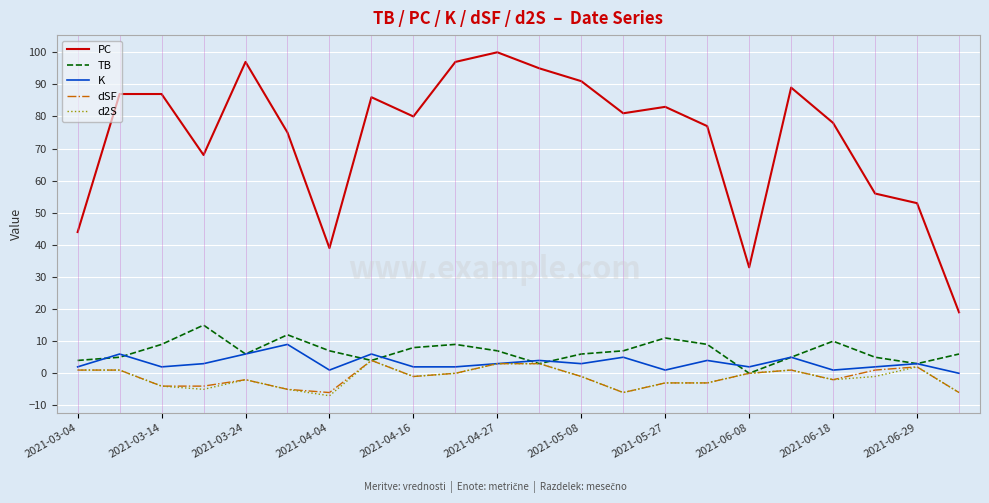

True or false: PC and d2S intersect in this chart.

False